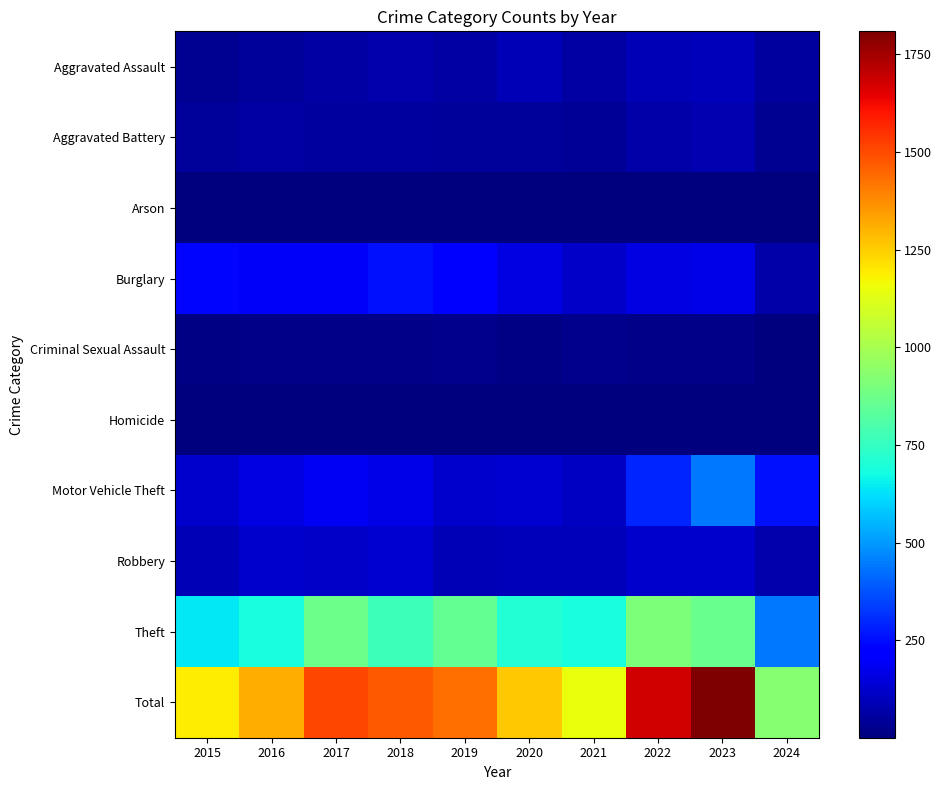

How many distinct data groups are displayed?

10